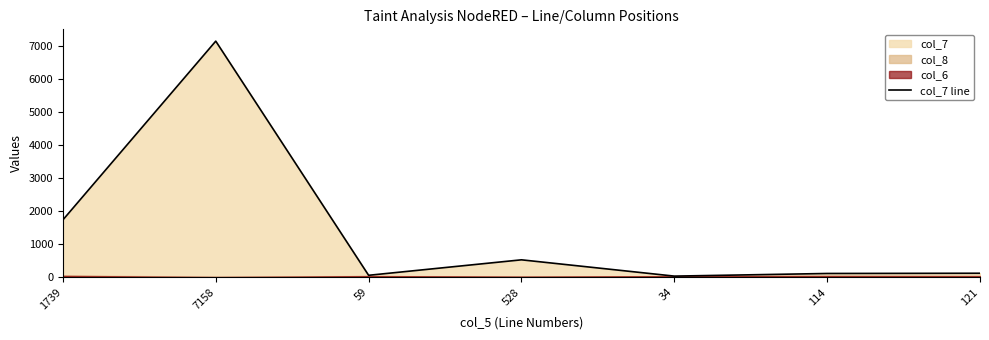

What is the difference between the maximum and minimum values?

7124